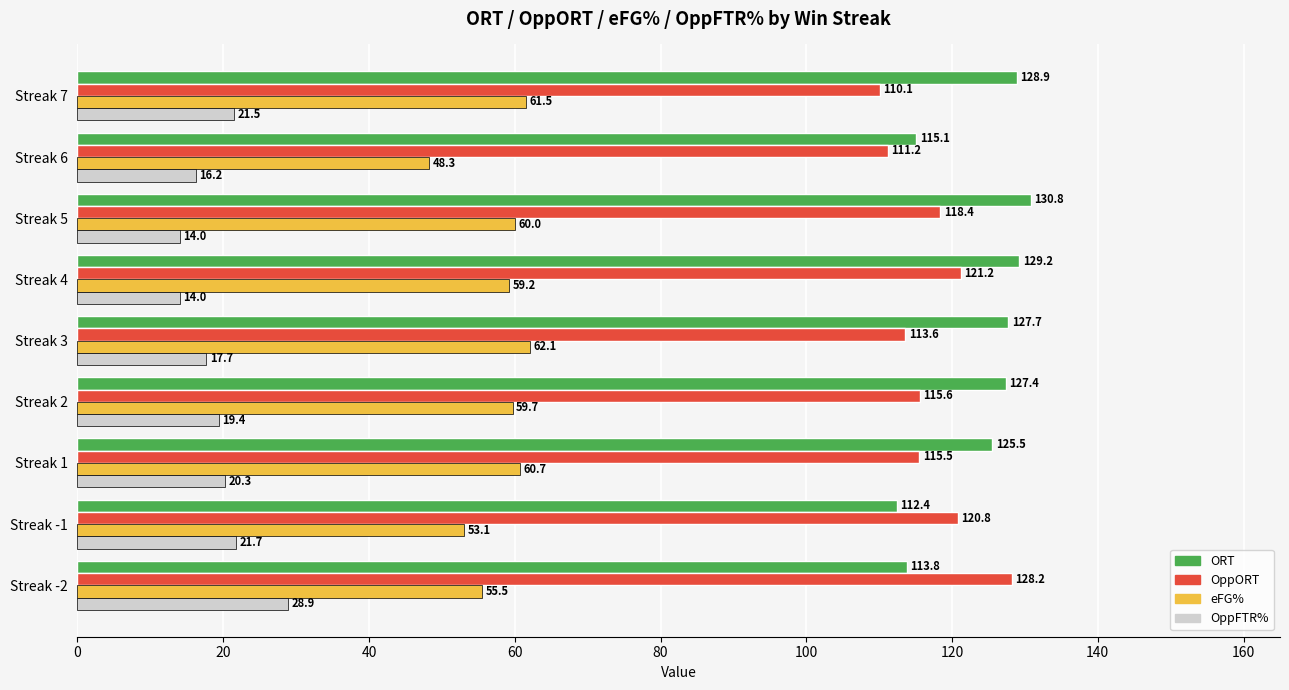

Which category has the highest value across all series?

Streak 5